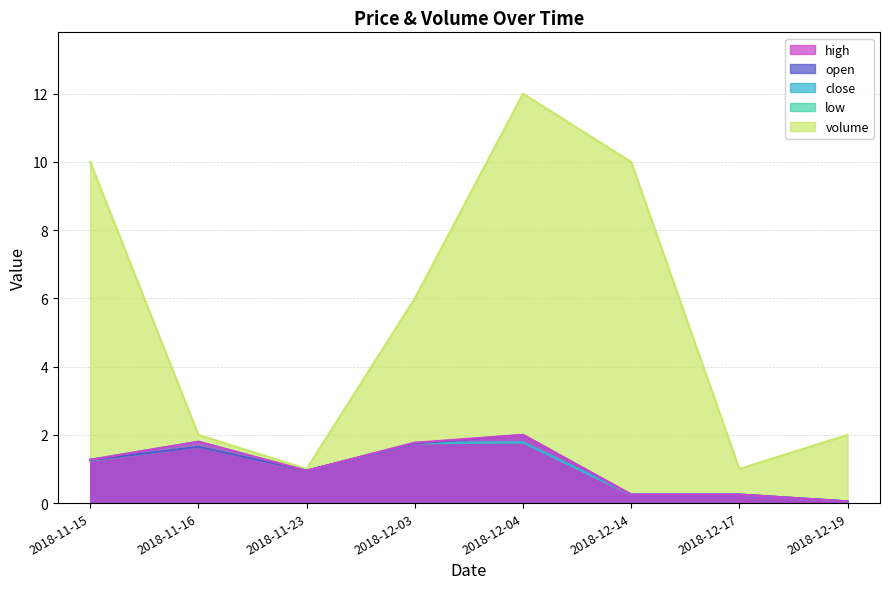

True or false: high has more than 0 points higher than both neighbors.

True